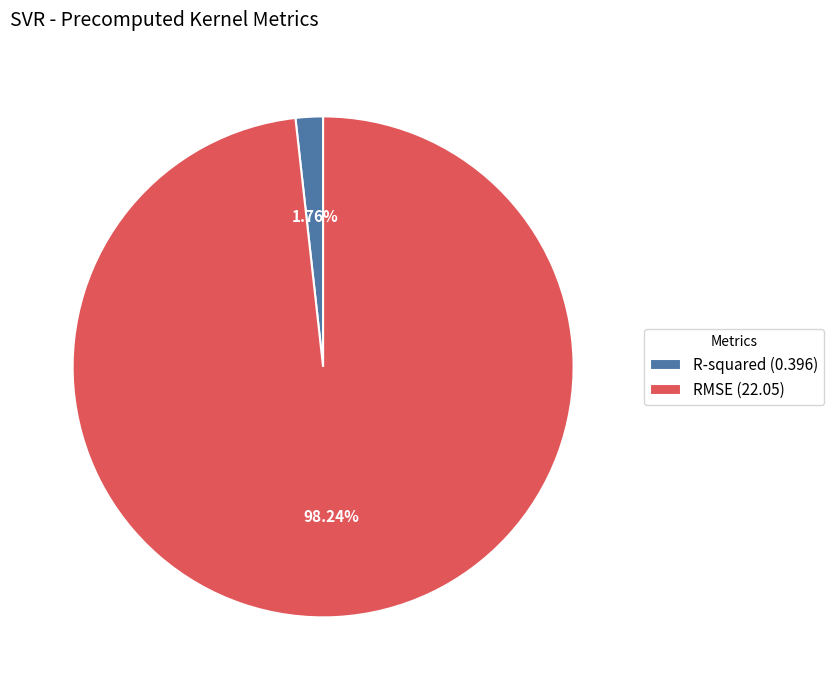

How many segments does this pie chart have?

2